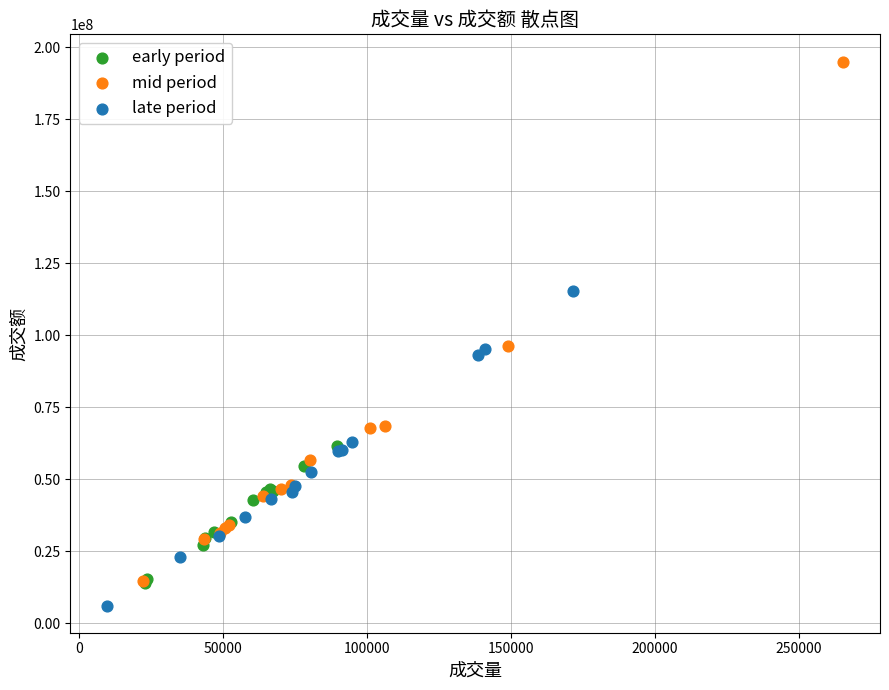

Which series has the largest Y range (max minus min)?

mid period